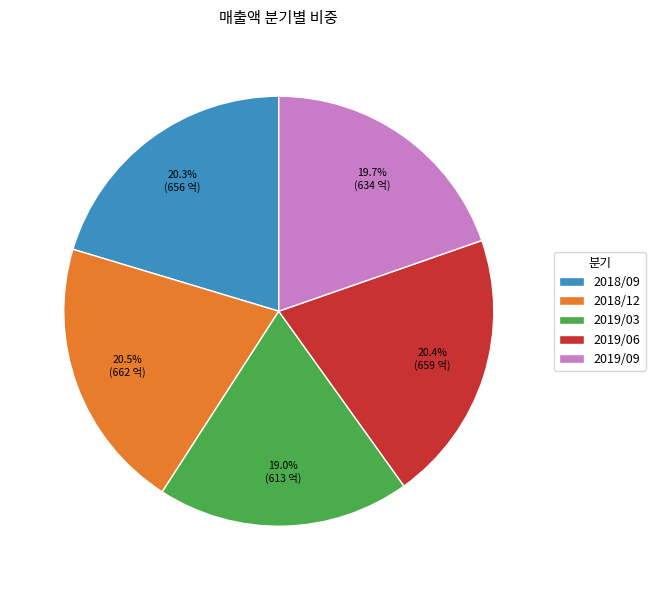

How much of the chart is everything except 2019/09?

80.3%